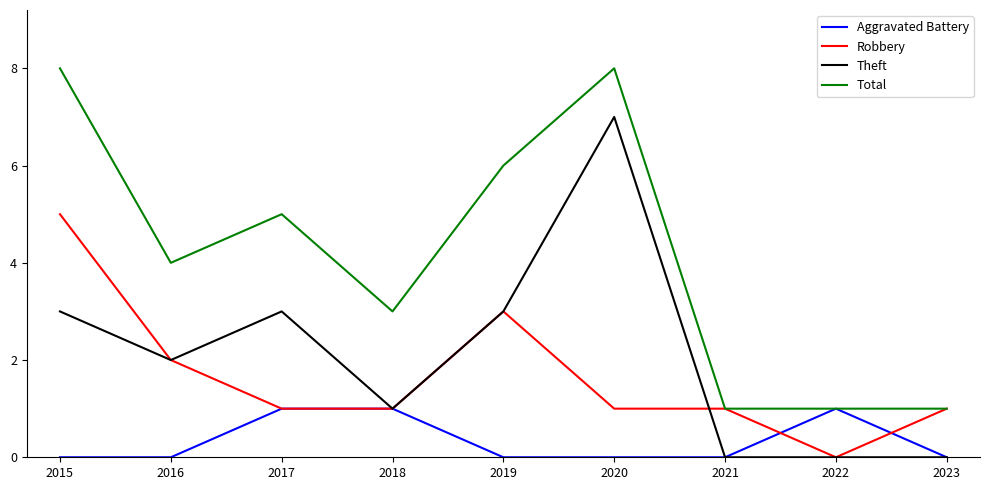

Is it true that Aggravated Battery equals 0 at 2021?

True